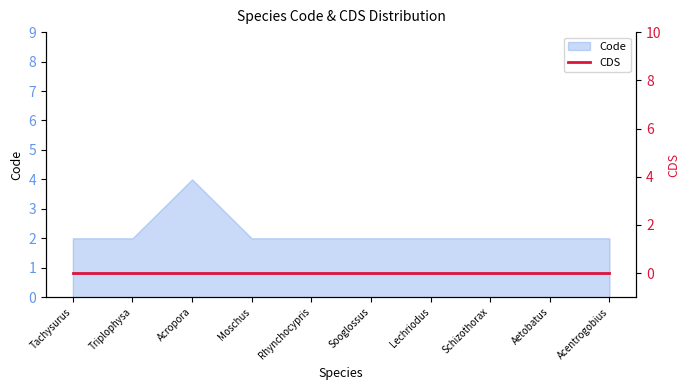

How many interior local peaks (higher than both neighbors) does the data have?

1